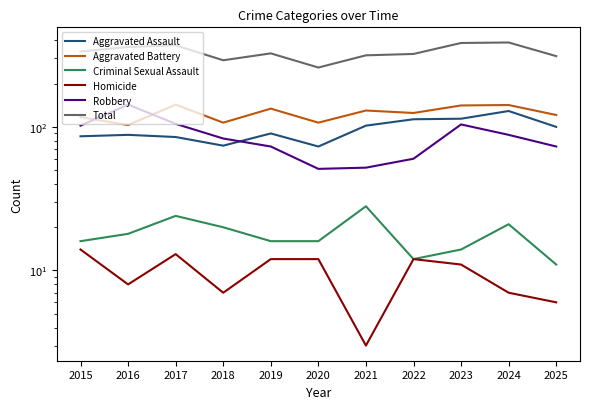

Is the value of Homicide at 2022 greater than the value of Robbery at 2024?

No